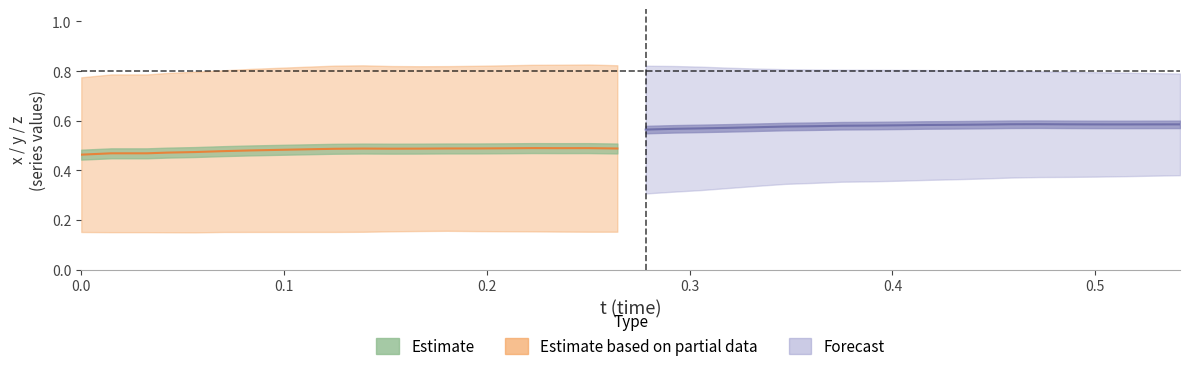

The value of y at 39 is 1.3. True or false?

False